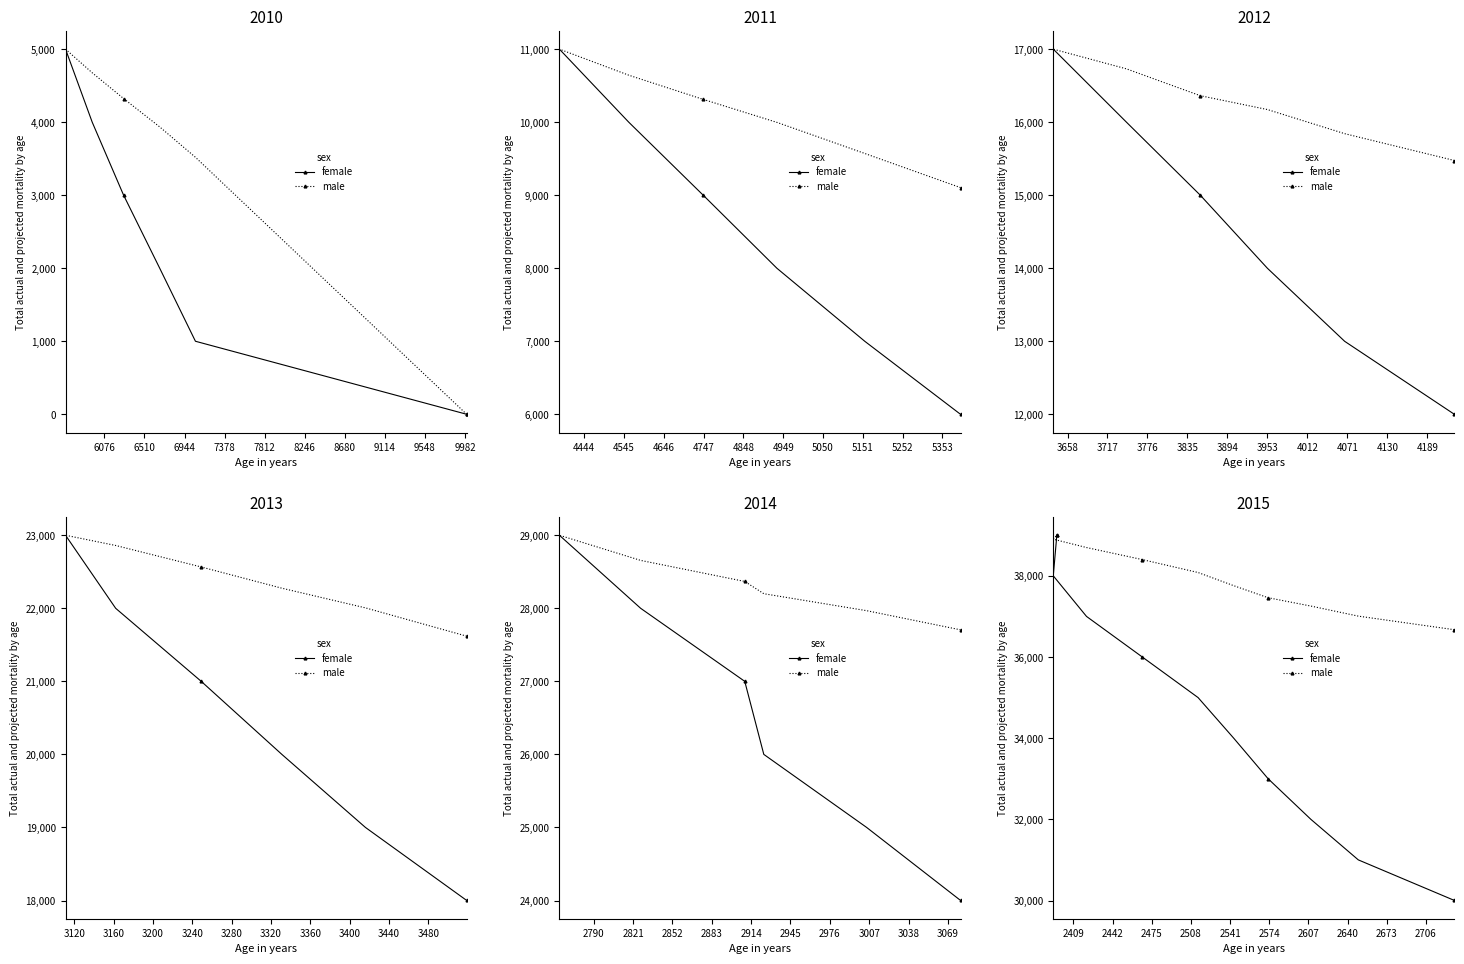

True or false: female and male cross at least once.

False